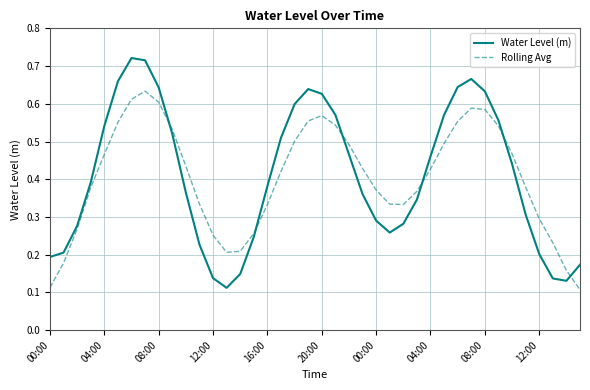

At how many categories does at least one series exceed 0?

40